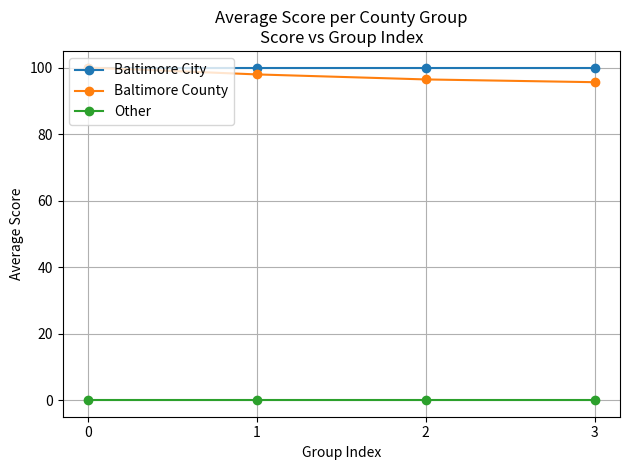

What is the spread (max minus min) of values at 0?

100.0